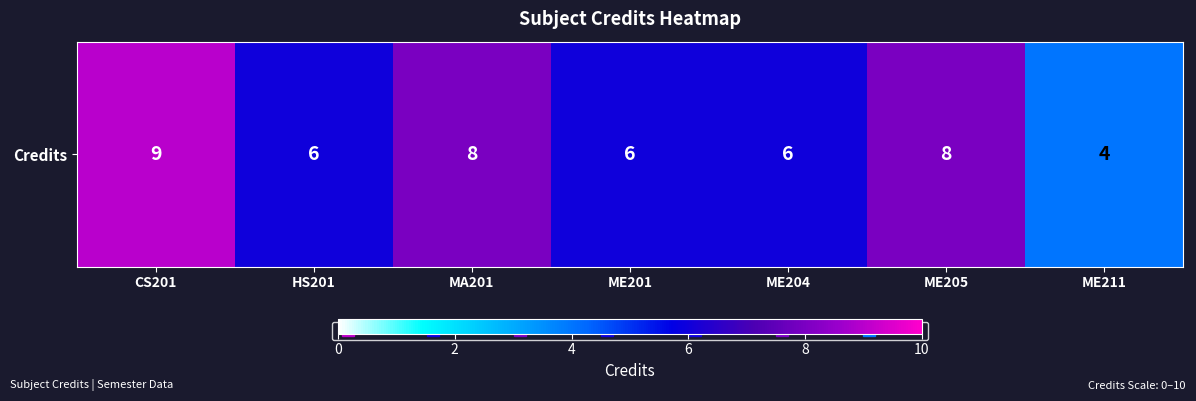

Is it true that the value at ME211 is 1?

False